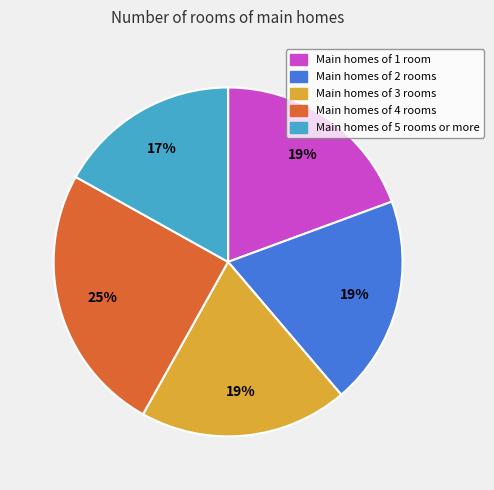

Is there a majority slice in this chart?

No